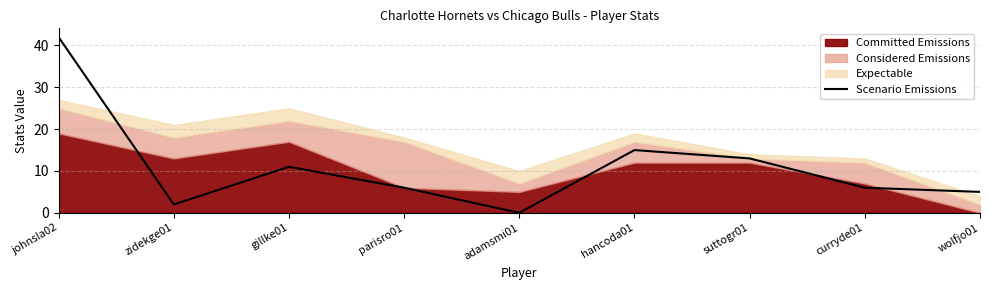

Which has a higher value, wolfjo01 or parisro01?

parisro01